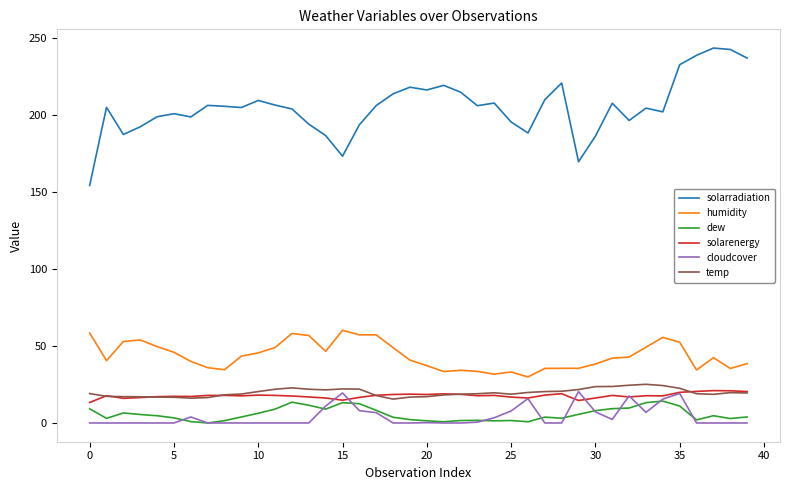

Which series has the largest total across all categories?

solarradiation